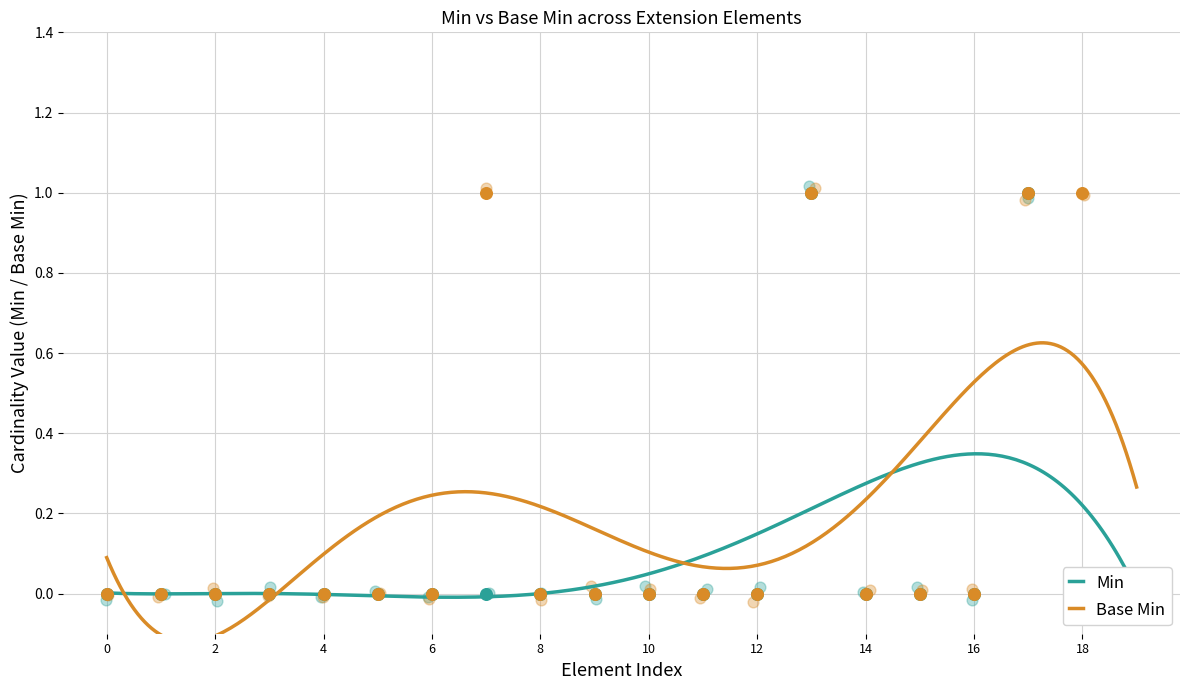

Which series reaches the maximum Y coordinate?

Min